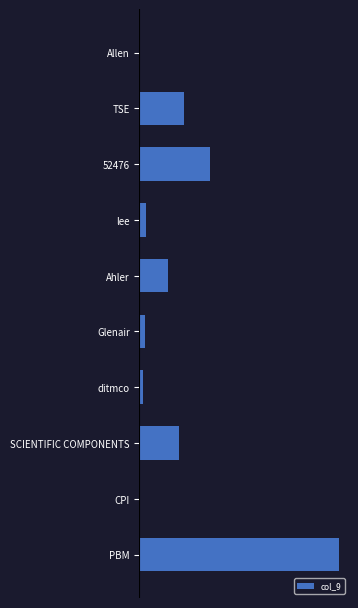

Are the bars horizontal?

Yes